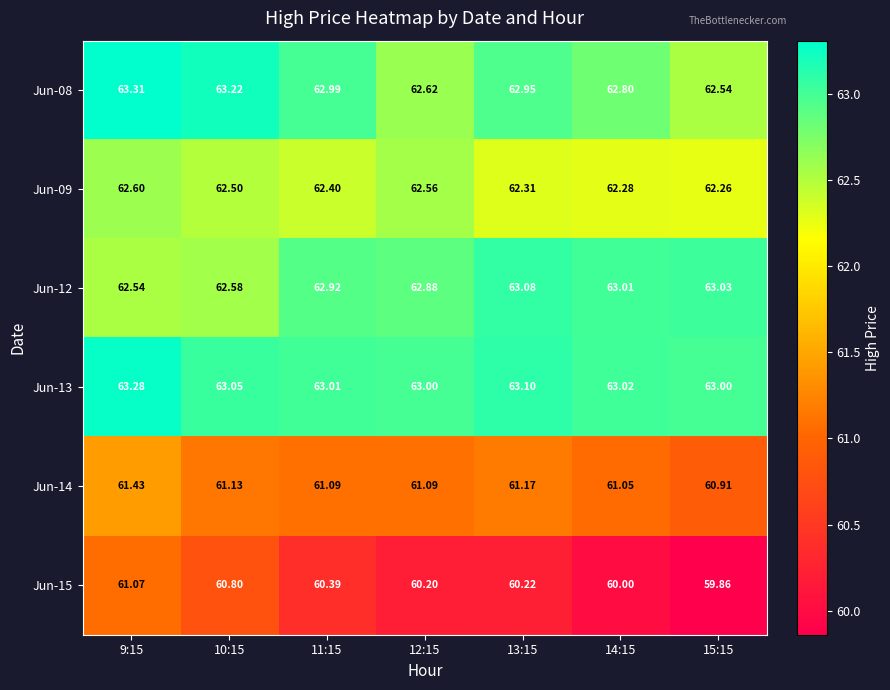

Between 15:15 and 12:15, which is larger?

12:15